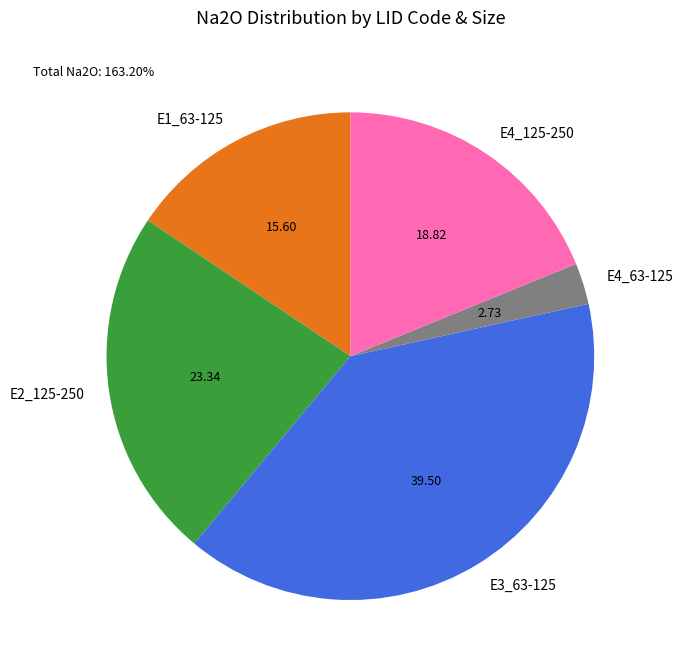

Which category has the smallest portion of the pie?

E4_63-125